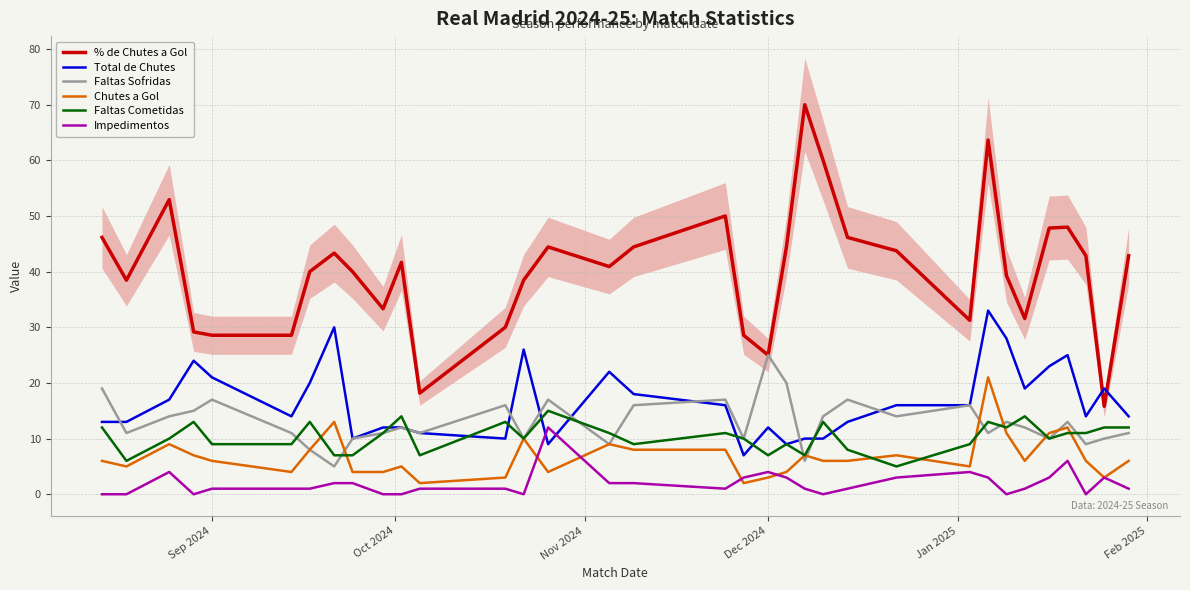

What is the highest value of the % de Chutes a Gol series?

70.0